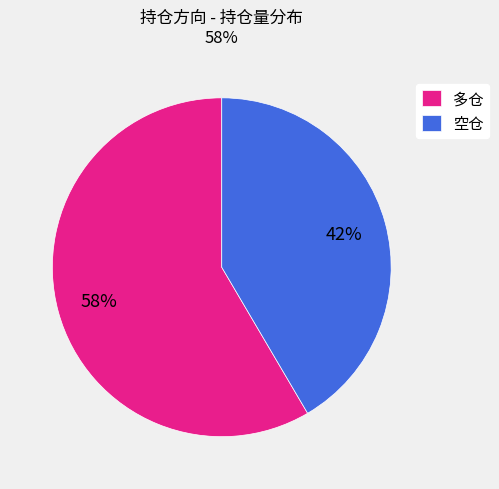

Between 多仓 and 空仓, which is larger?

多仓